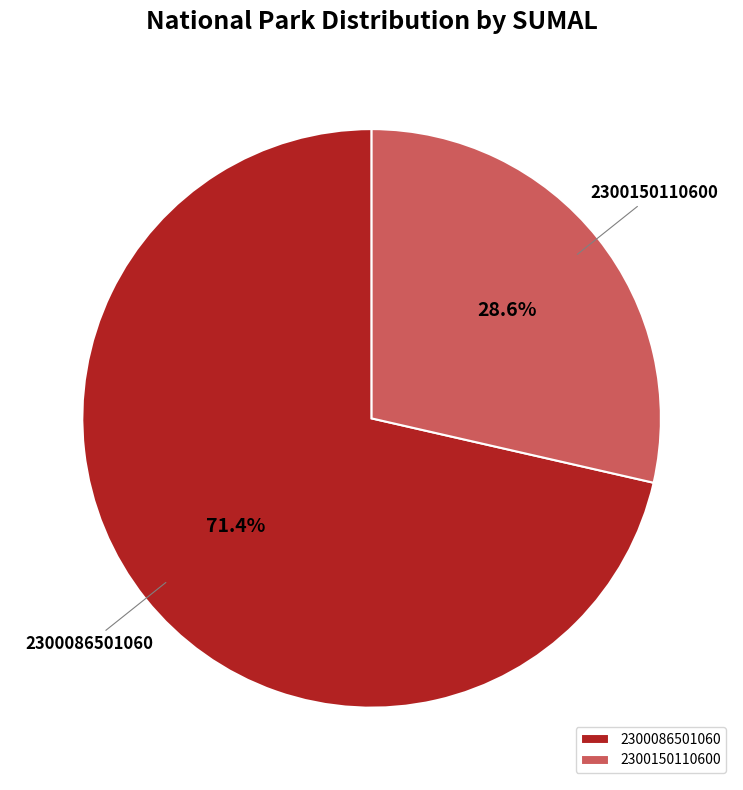

To the nearest percent, what percentage of the pie is 2300150110600?

29%